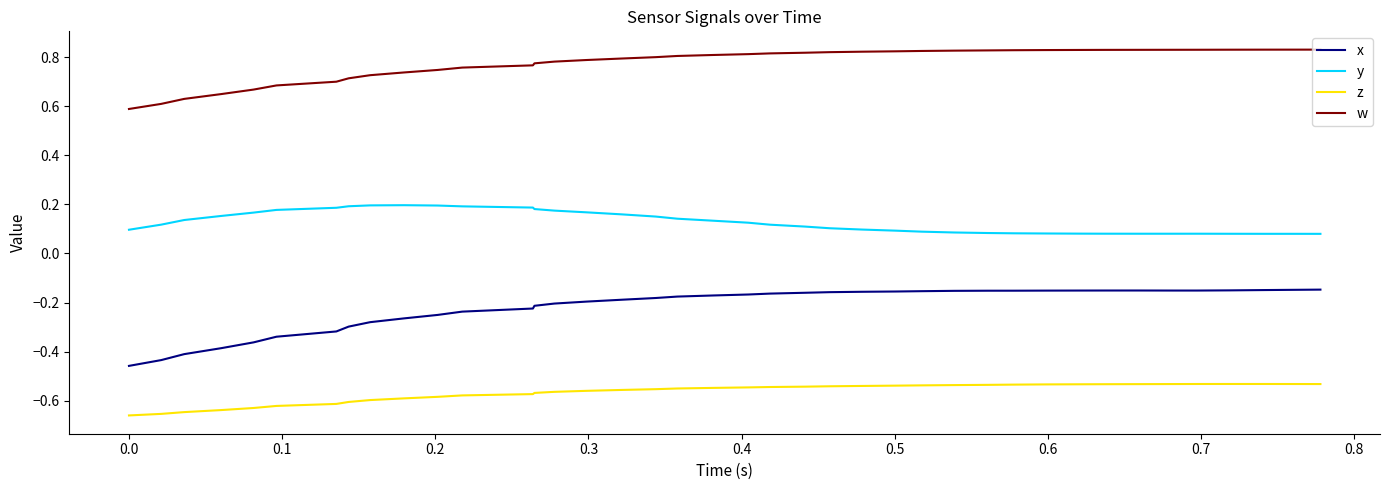

How many categories are shown in the chart?

40